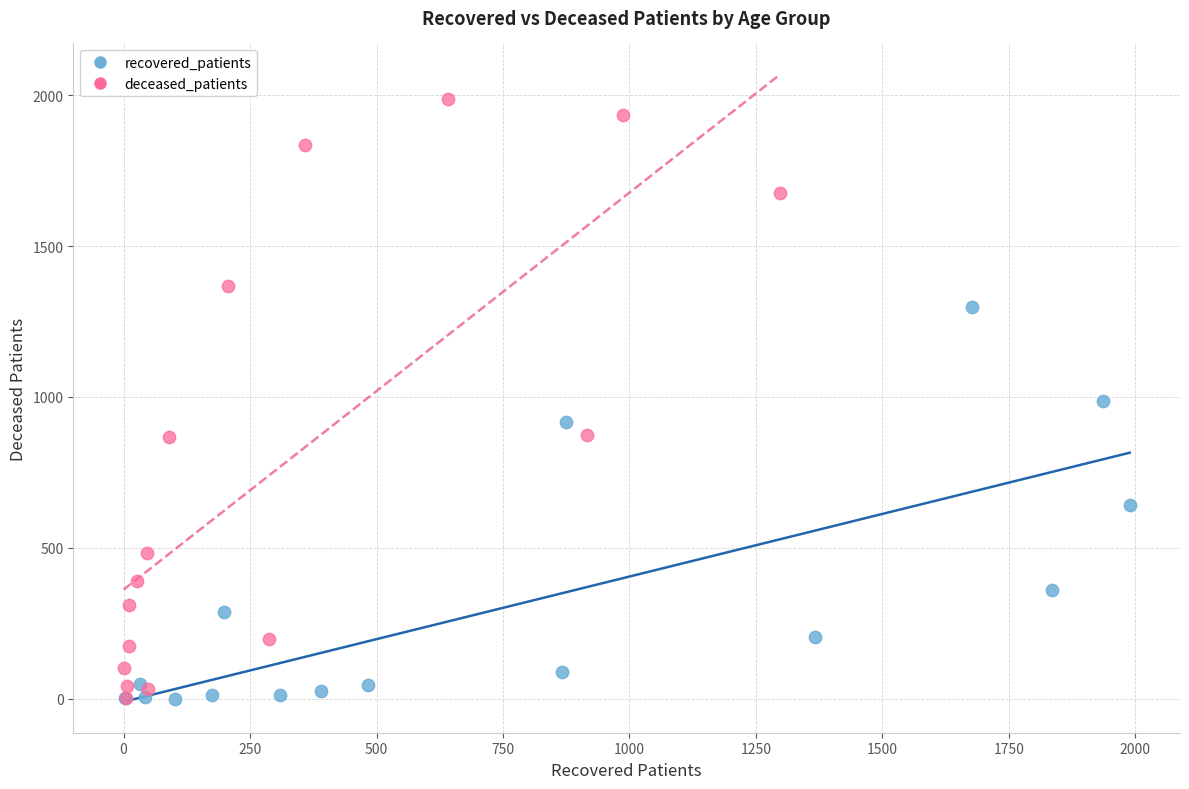

Which series reaches the maximum Y coordinate?

deceased_patients